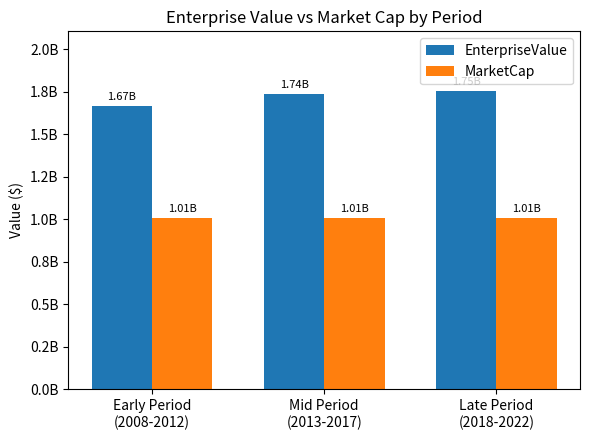

What position from the right is Mid Period
(2013-2017)?

2